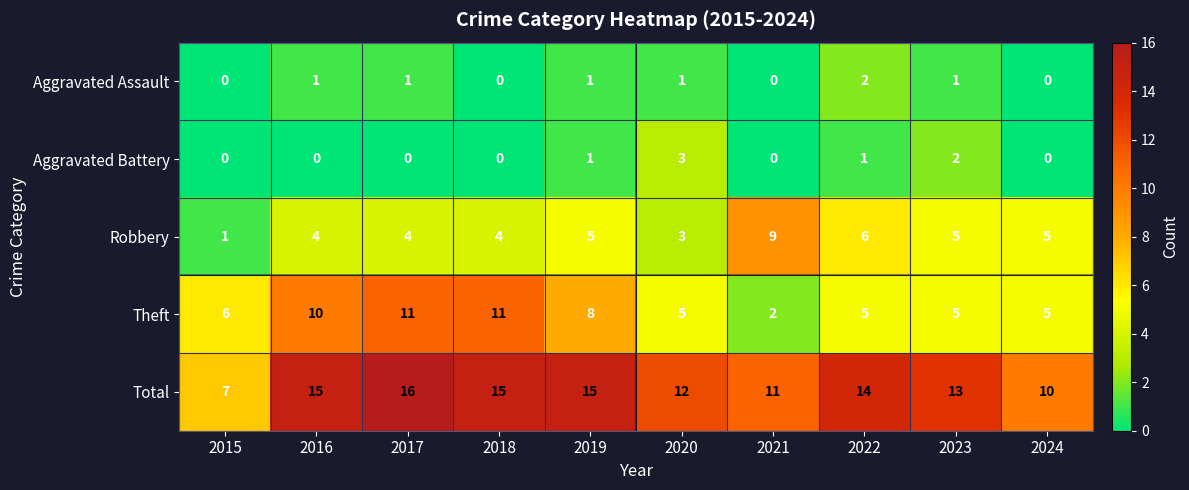

At which label is Total closest to 11?

2021